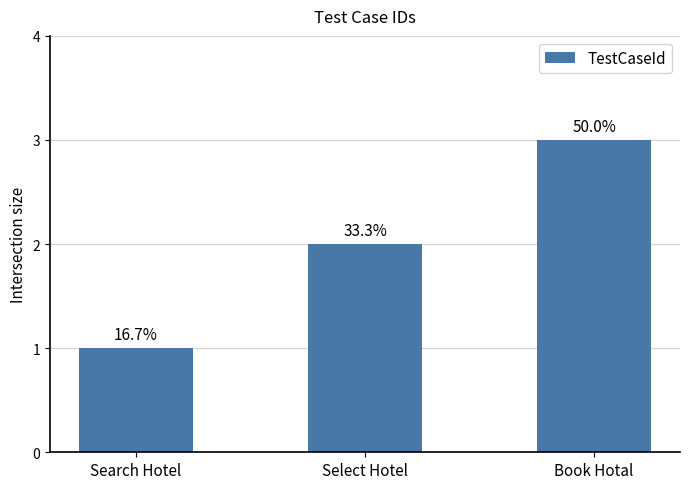

What value does the data have at Select Hotel?

2